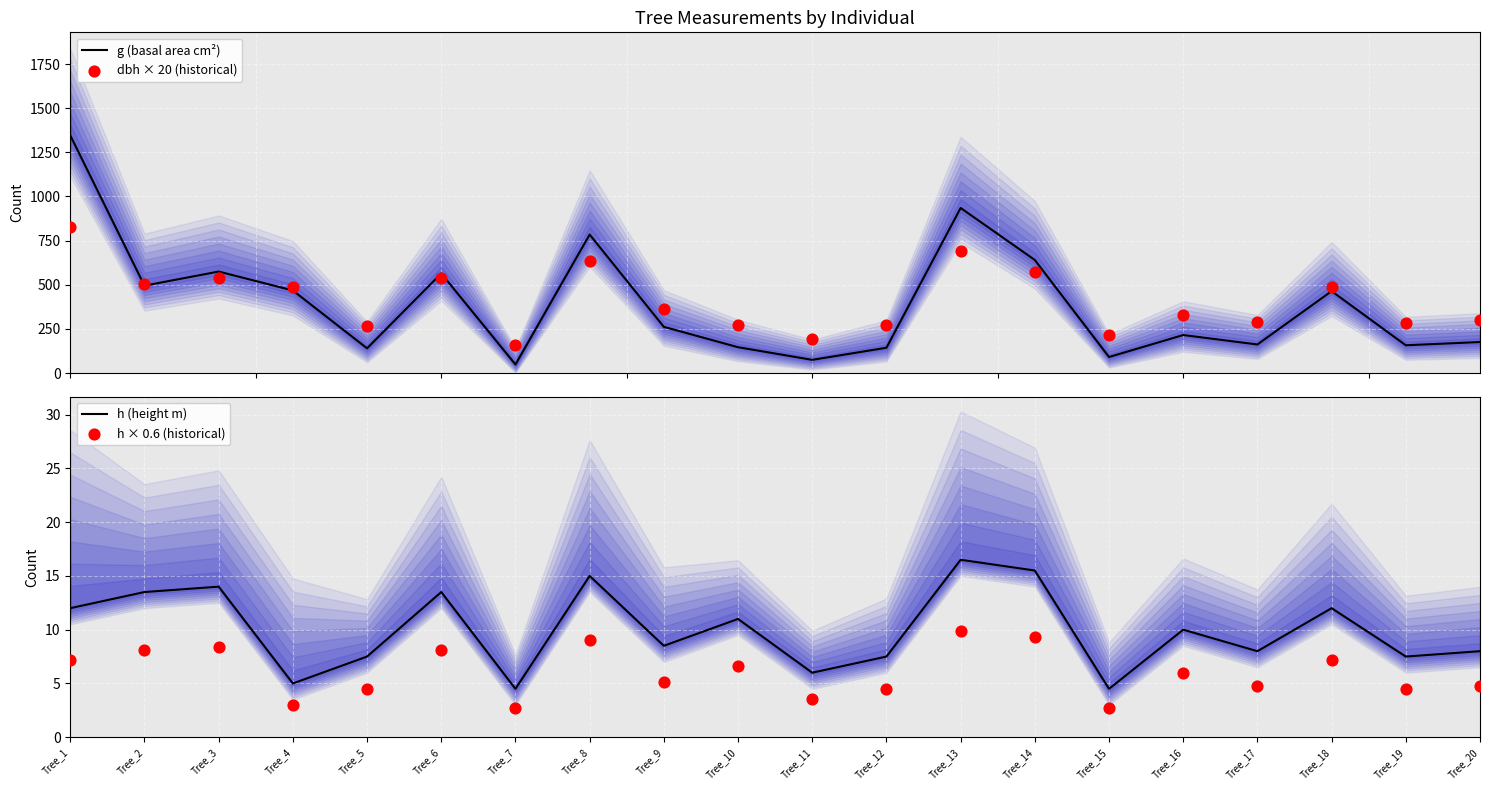

Which series has the largest total across all categories?

dbh × 20 (historical)